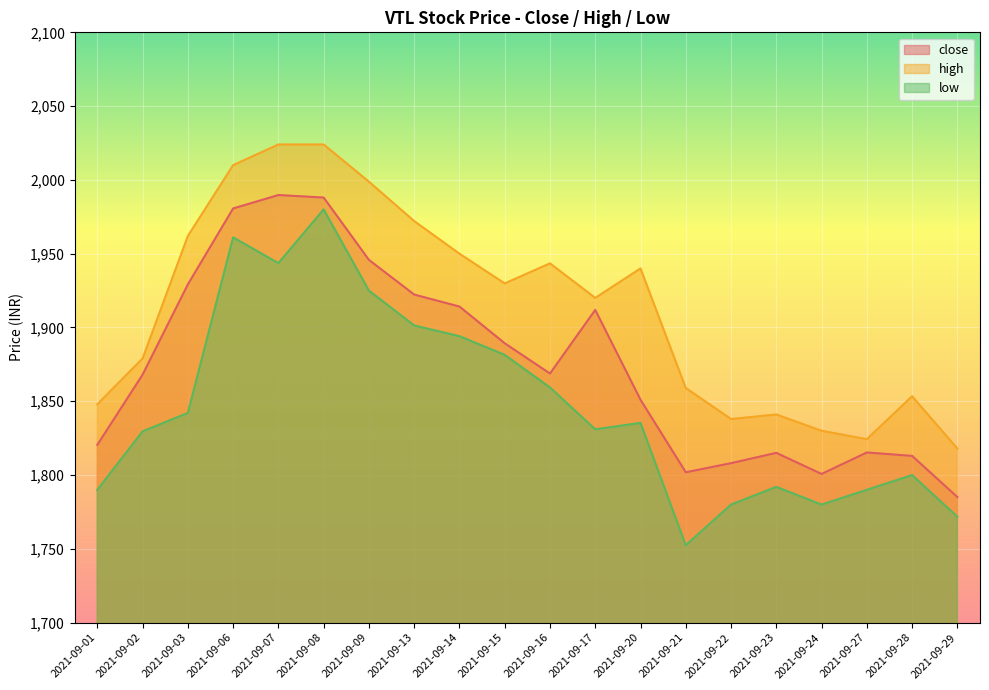

Rank the series by their average value, from highest to lowest.

high, close, low